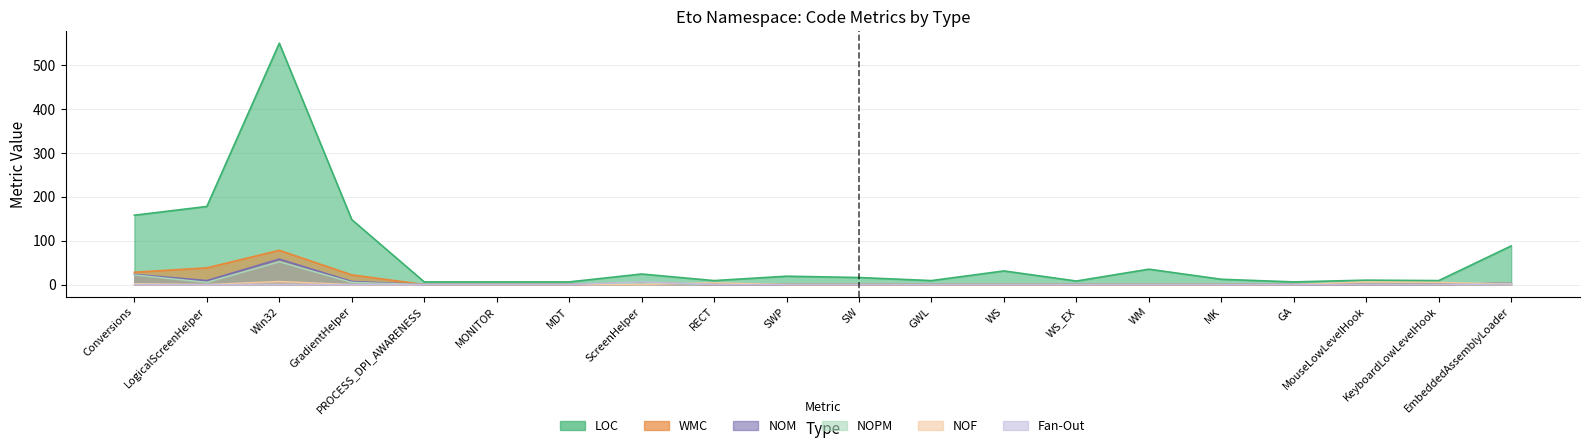

Is the value of Fan-Out at RECT greater than the value of NOM at PROCESS_DPI_AWARENESS?

No